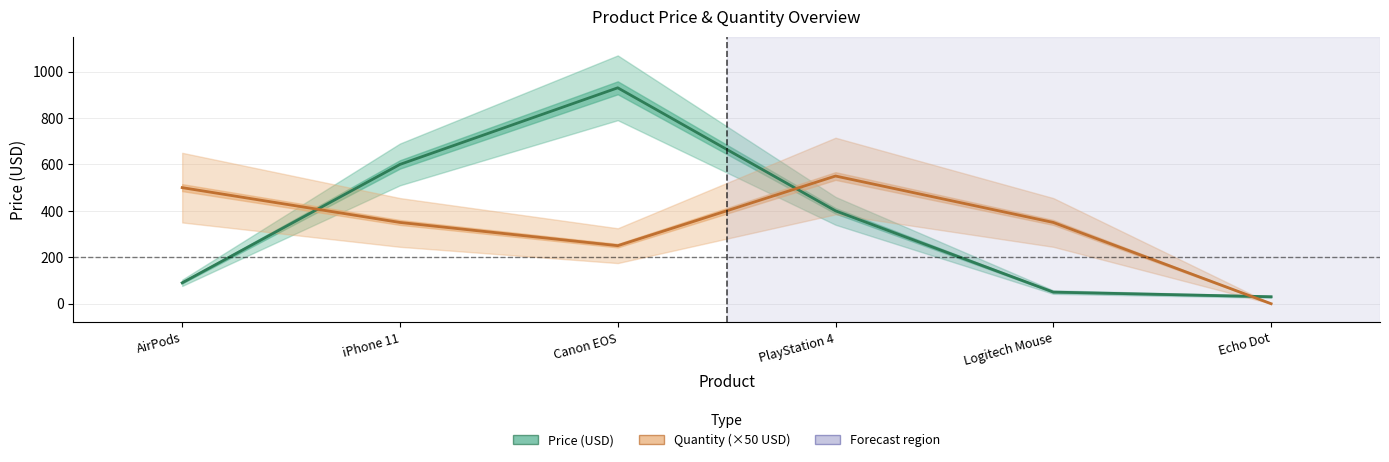

How many values in the Price (USD) series are below 399?

3